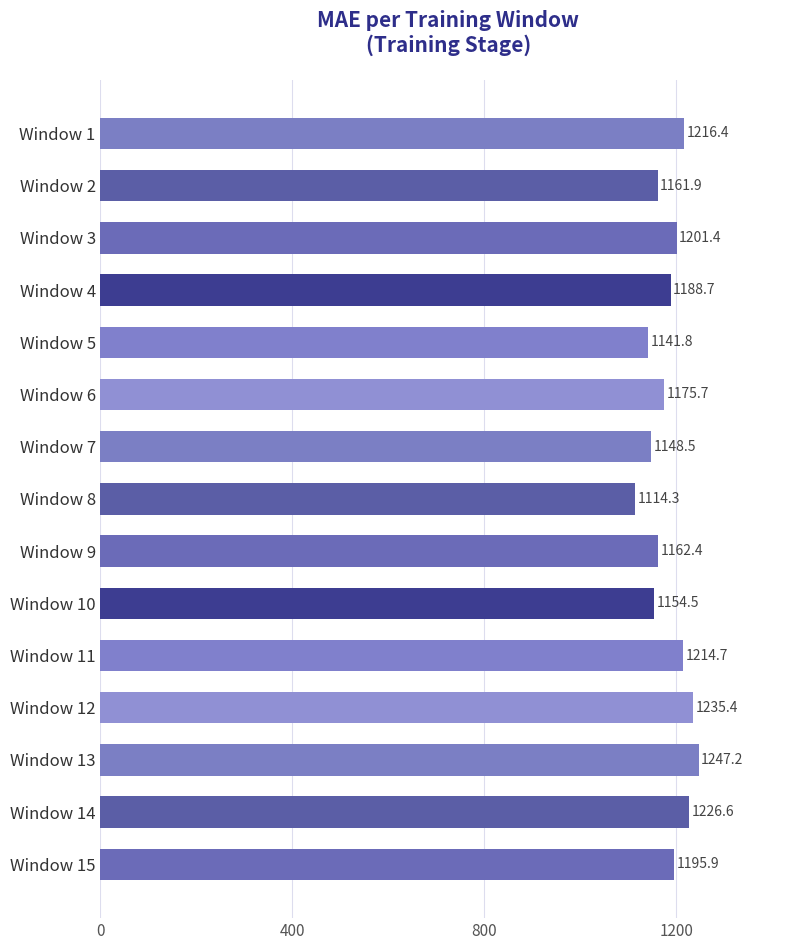

What is the greatest value displayed?

1247.2